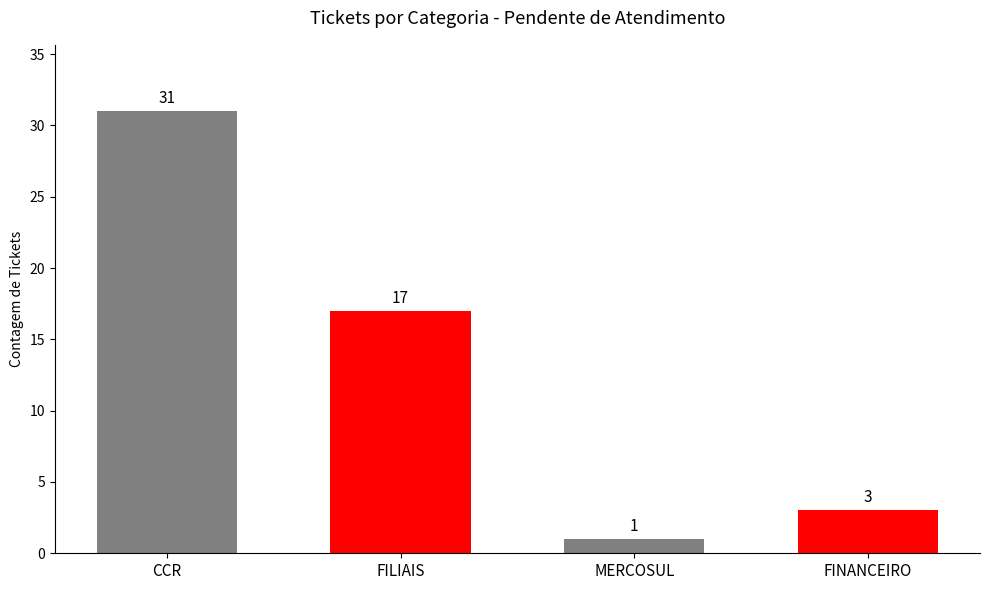

What is the minimum value shown in the chart?

1